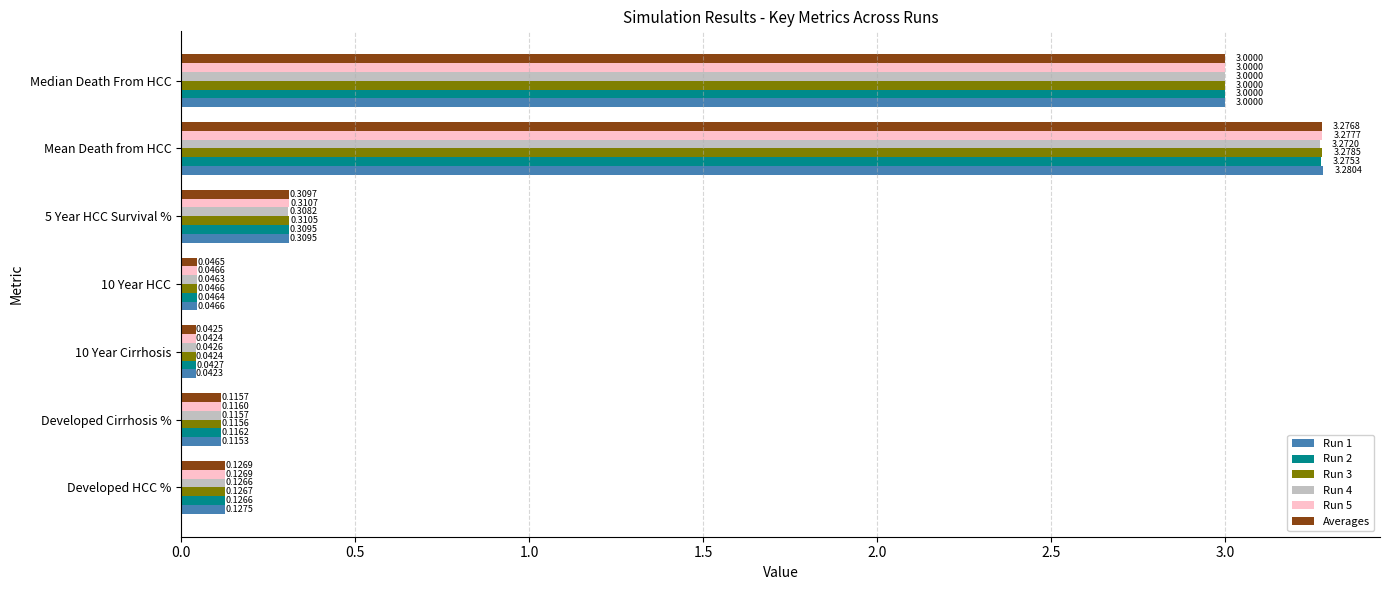

Which series has the largest total across all categories?

Run 1